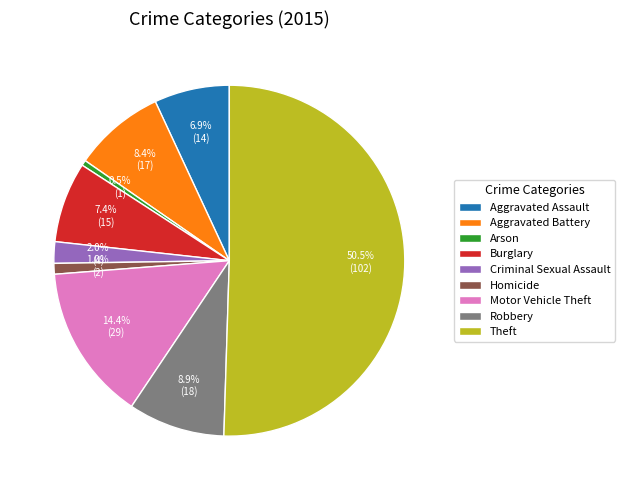

Which category has the biggest portion of the pie?

Theft